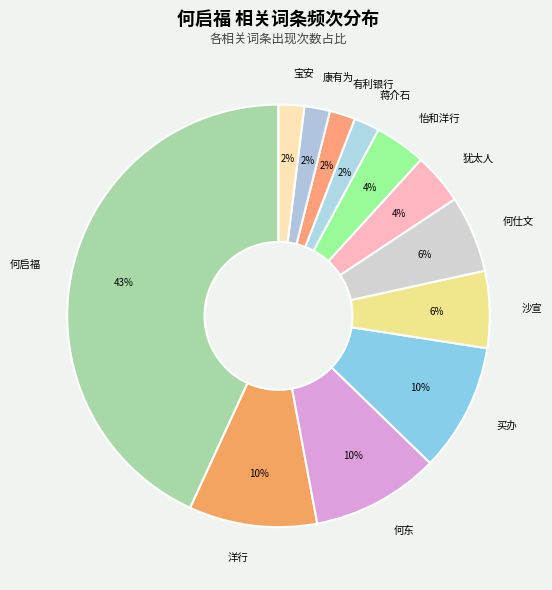

How many segments does this pie chart have?

12